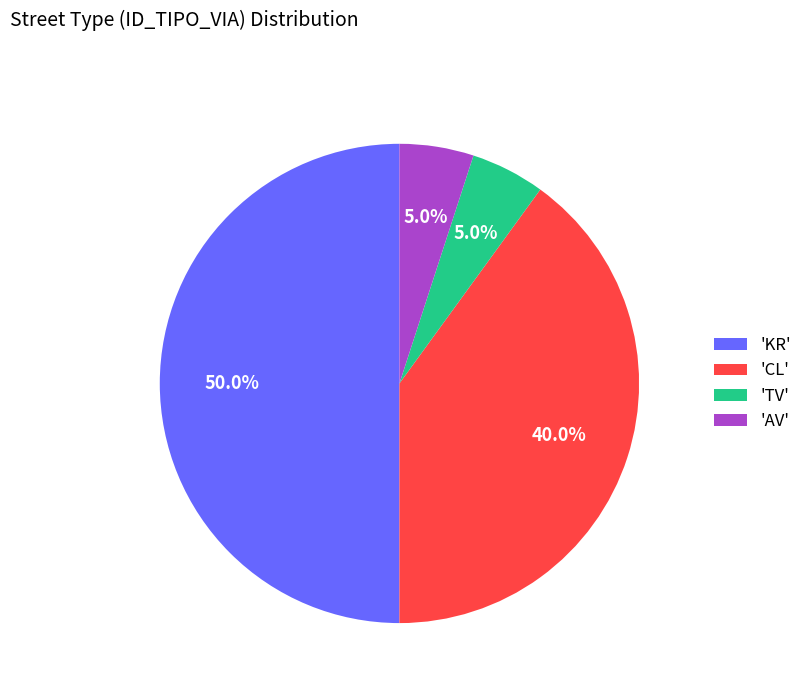

Is 'TV' the majority of the pie?

No